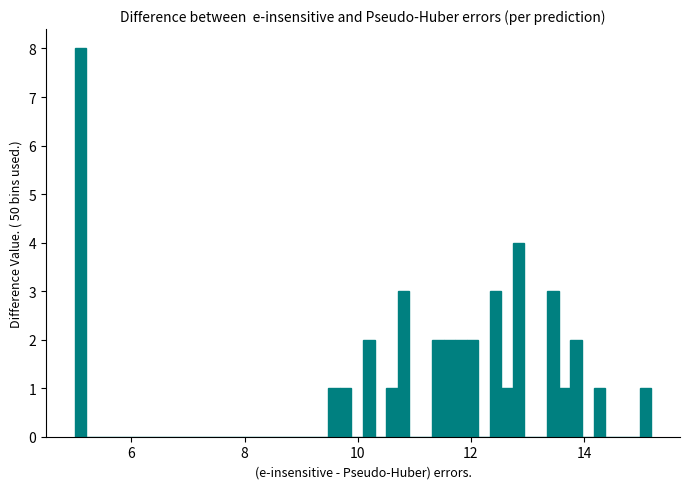

Around what value on the x-axis is the tallest bar? Give the approximate position of its centre, as read against the axis.

5.2